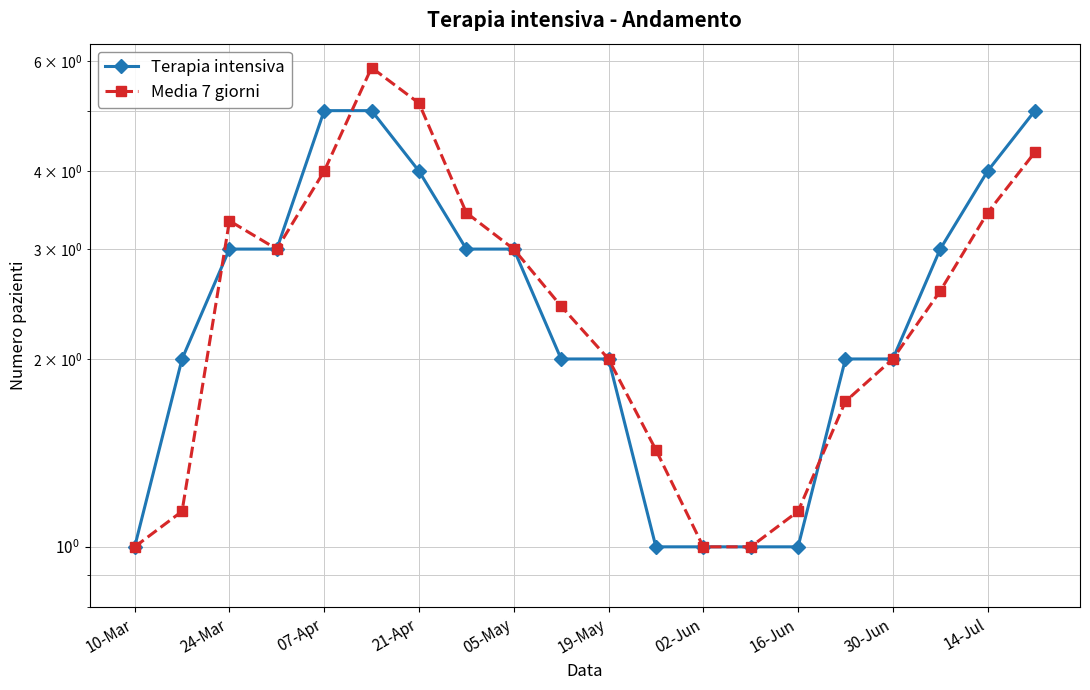

Rank the series by their maximum value, from highest to lowest.

Media 7 giorni, Terapia intensiva